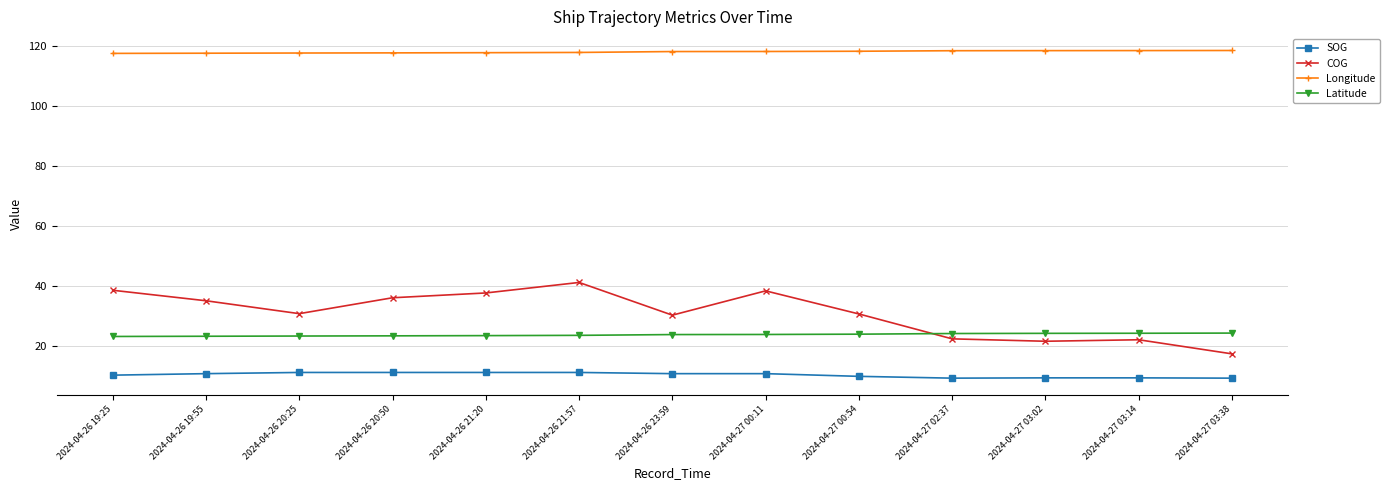

Rank the series at 2024-04-26 23:59 from highest to lowest value.

Longitude, COG, Latitude, SOG